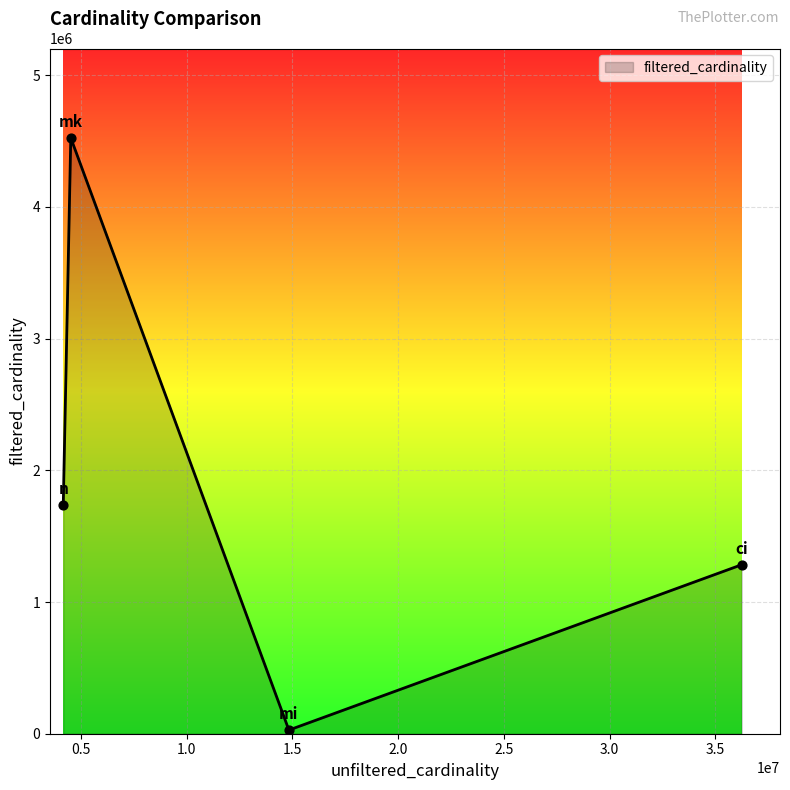

What is the greatest value displayed?

4523930